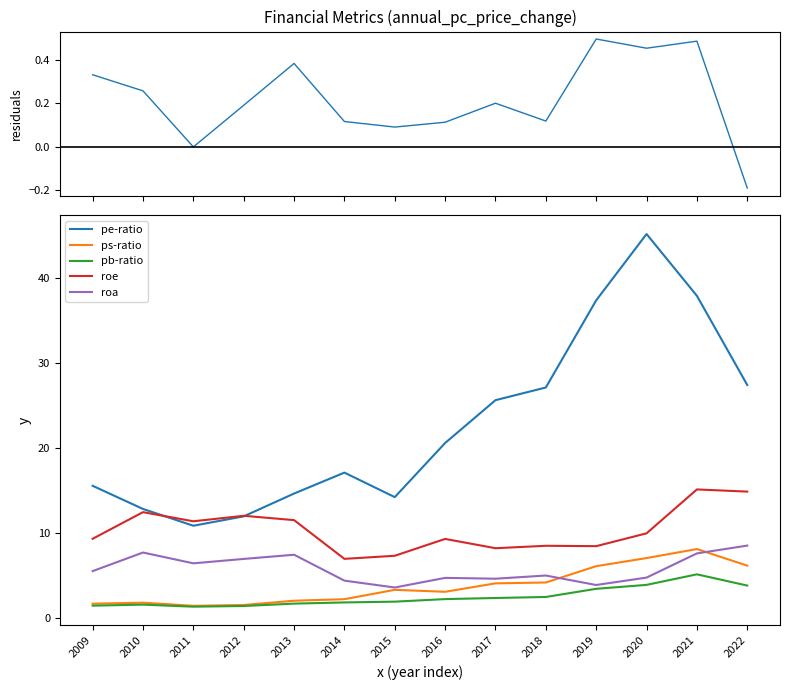

Which category has the highest value across all series?

2020